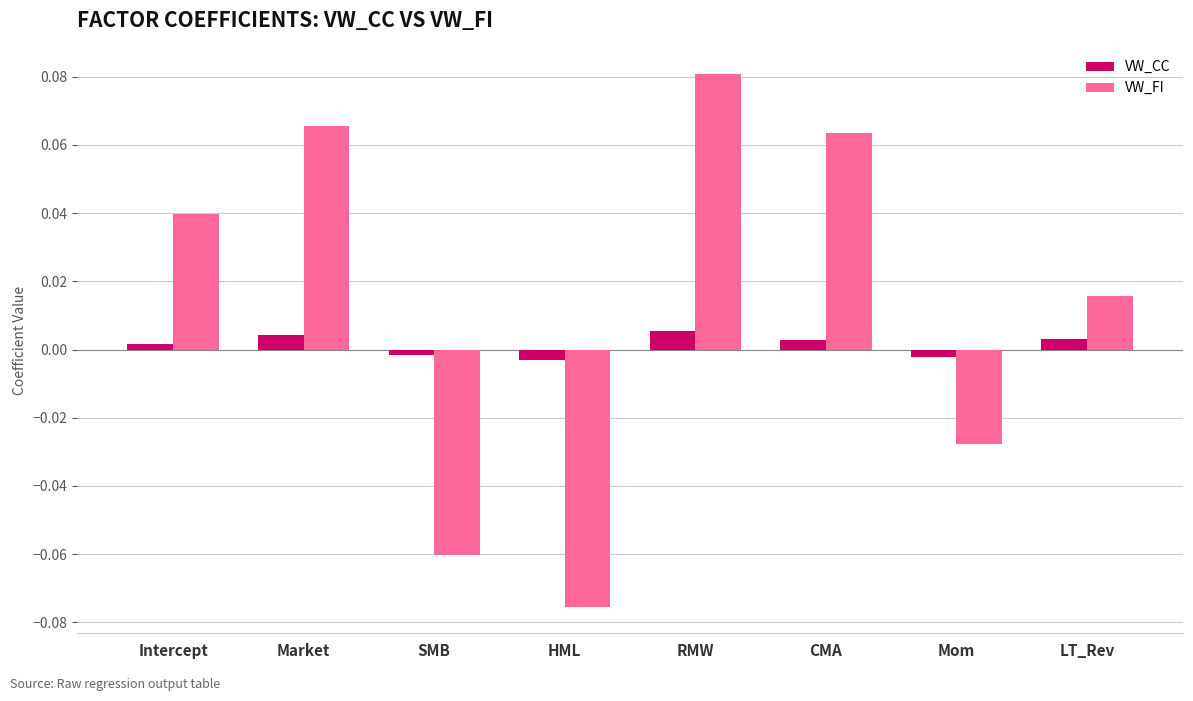

At how many categories does at least one series exceed 0?

5